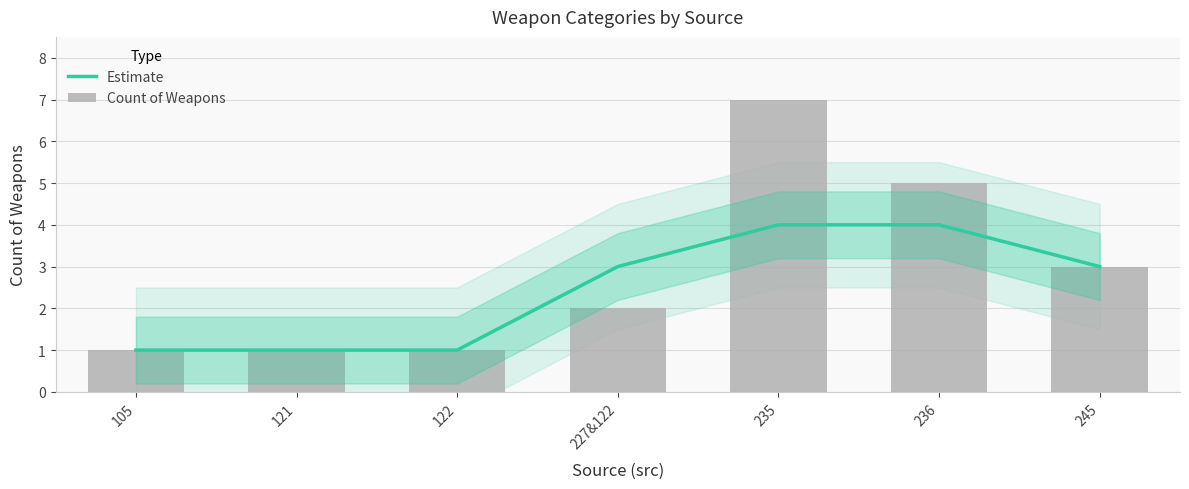

Does the chart contain any negative values?

No